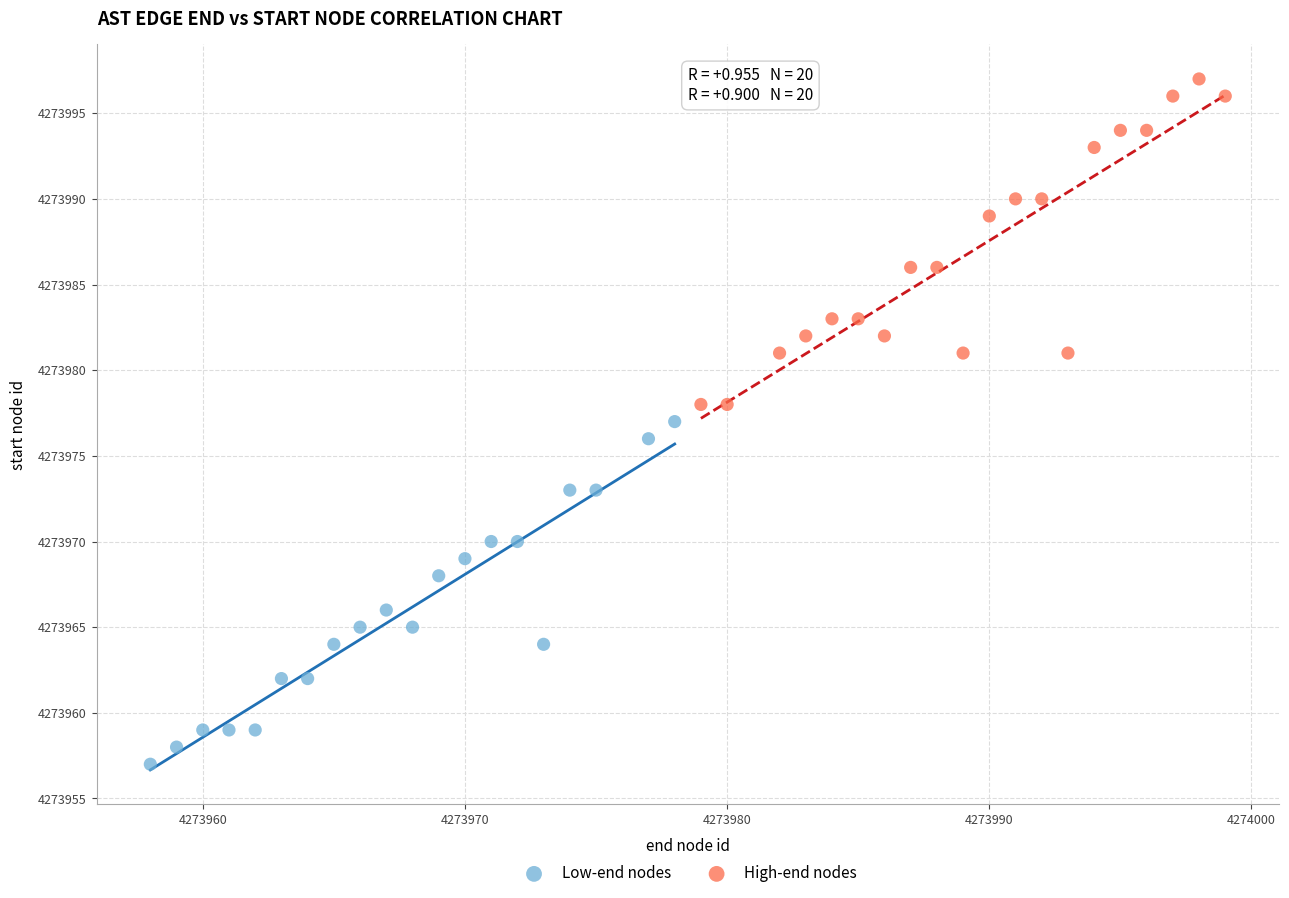

Which series reaches the minimum Y coordinate?

Low-end nodes